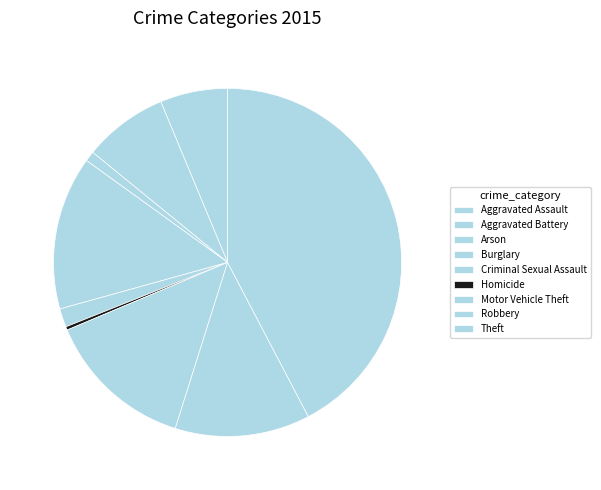

To the nearest percent, what is the difference between the Theft and Arson slice percentages?

41%